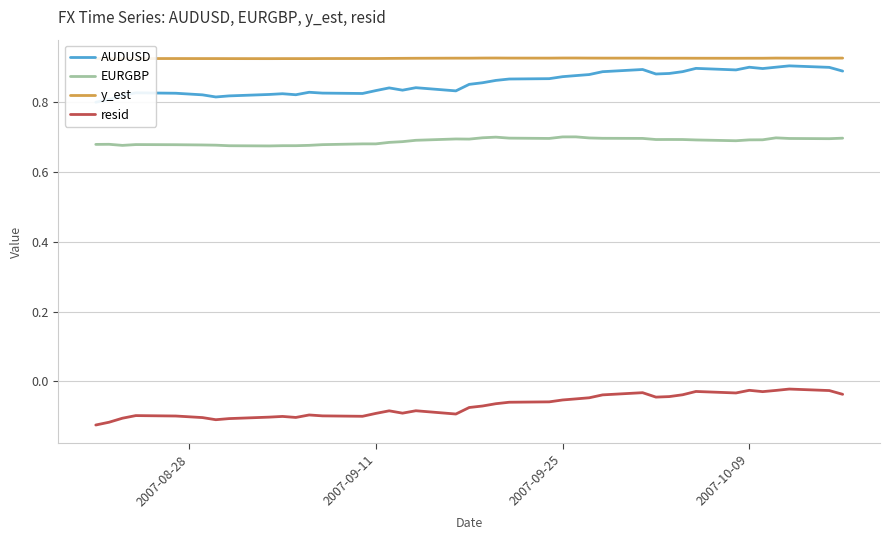

True or false: y_est and EURGBP intersect in this chart.

False